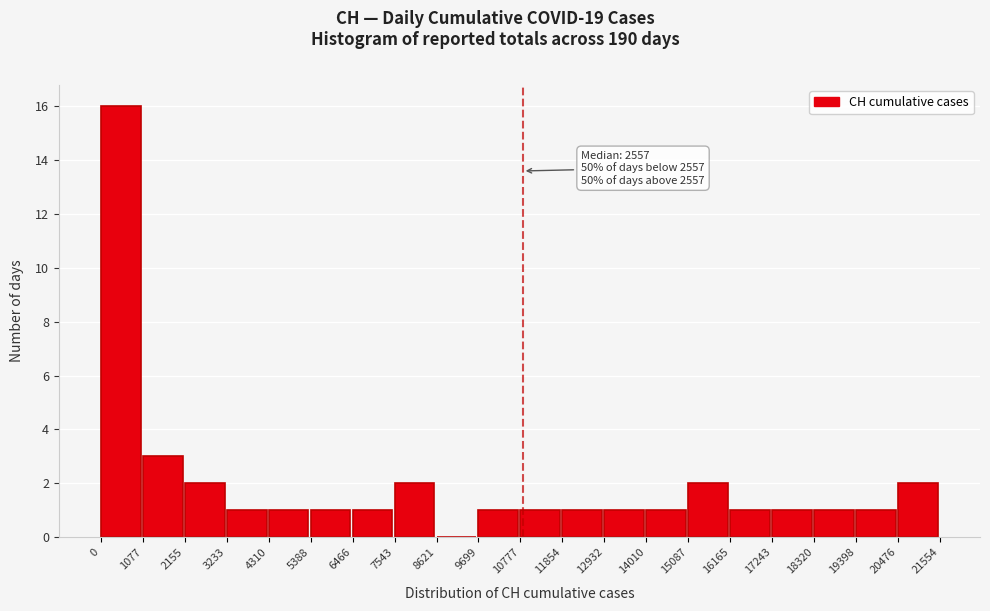

Which range on the x-axis has the tallest bar?

0 to 1077